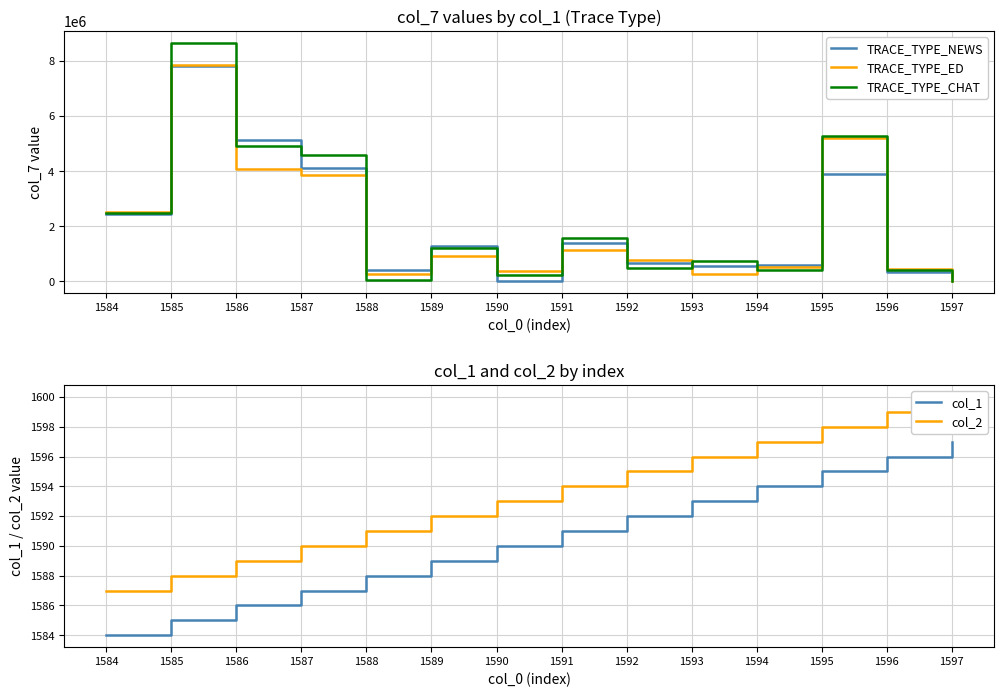

Between 1588 and 1594, which series saw the biggest shift?

TRACE_TYPE_CHAT